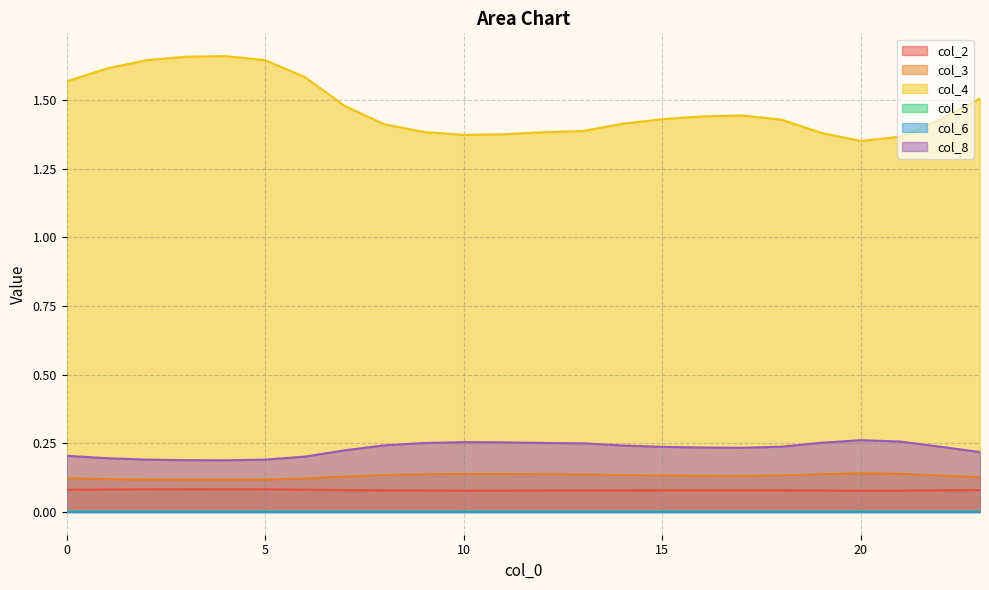

How many series are shown in this chart?

6